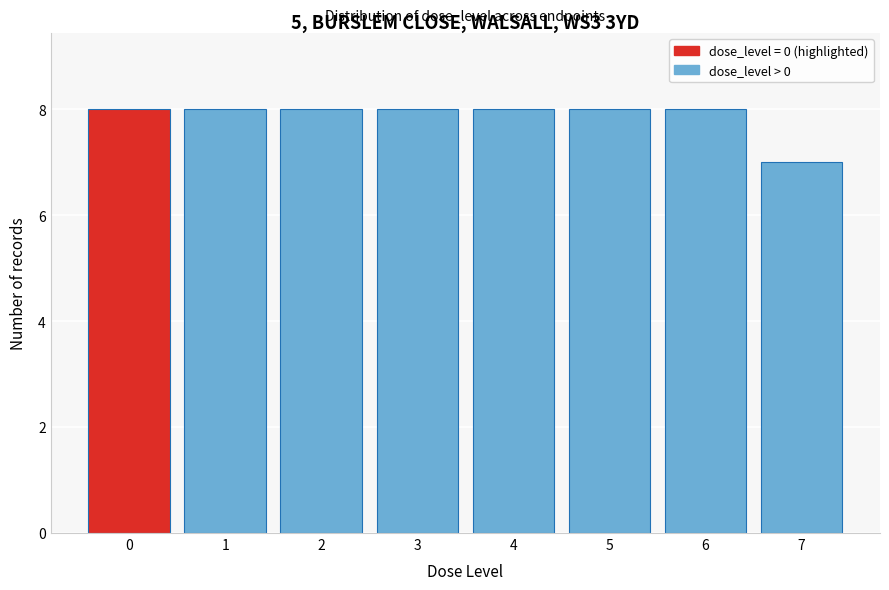

Reading left to right, transcribe all the data shown in this chart.

8	8	8	8	8	8	8	7